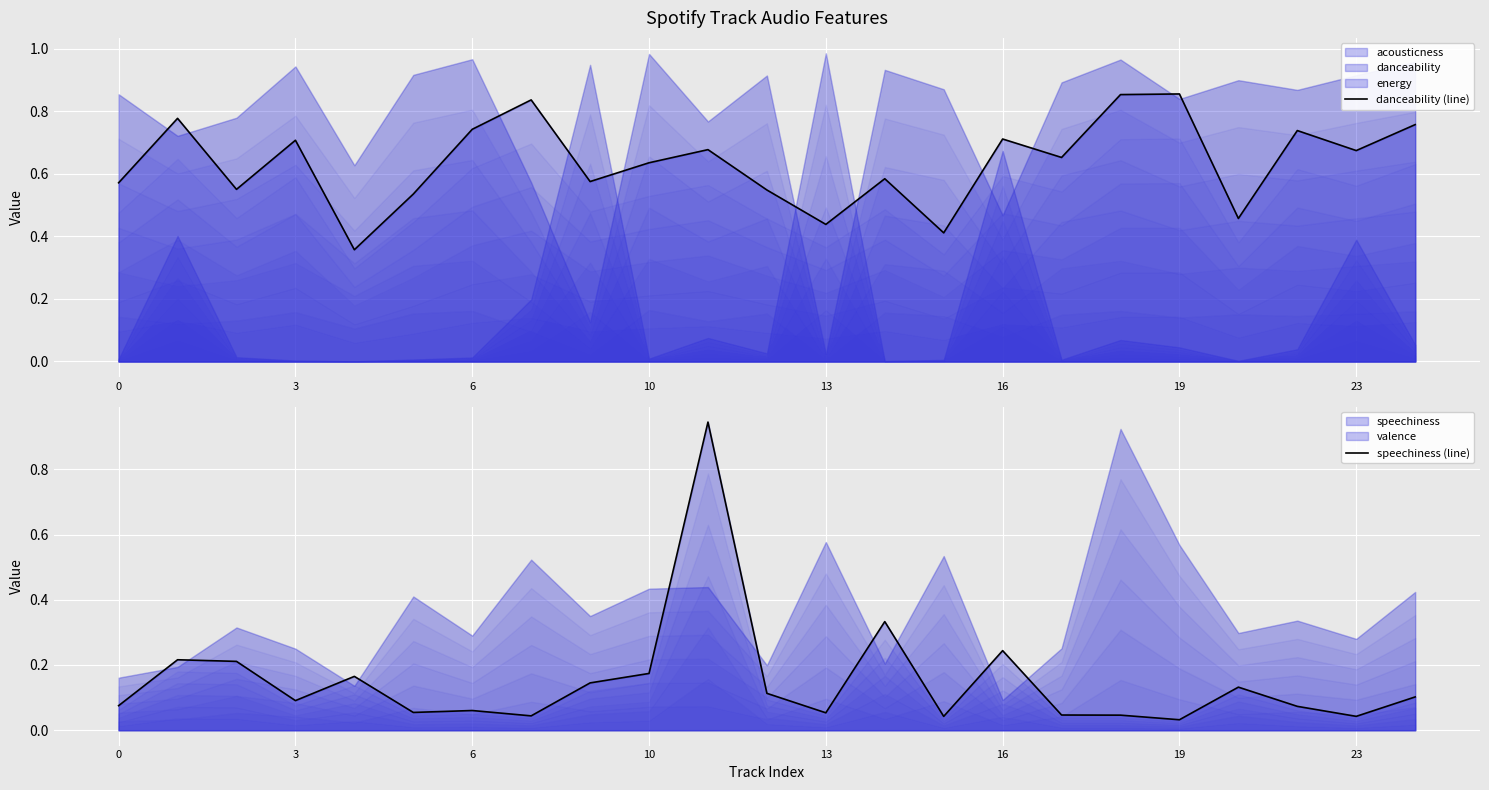

The value of speechiness (line) at 0 is 0.0. True or false?

False